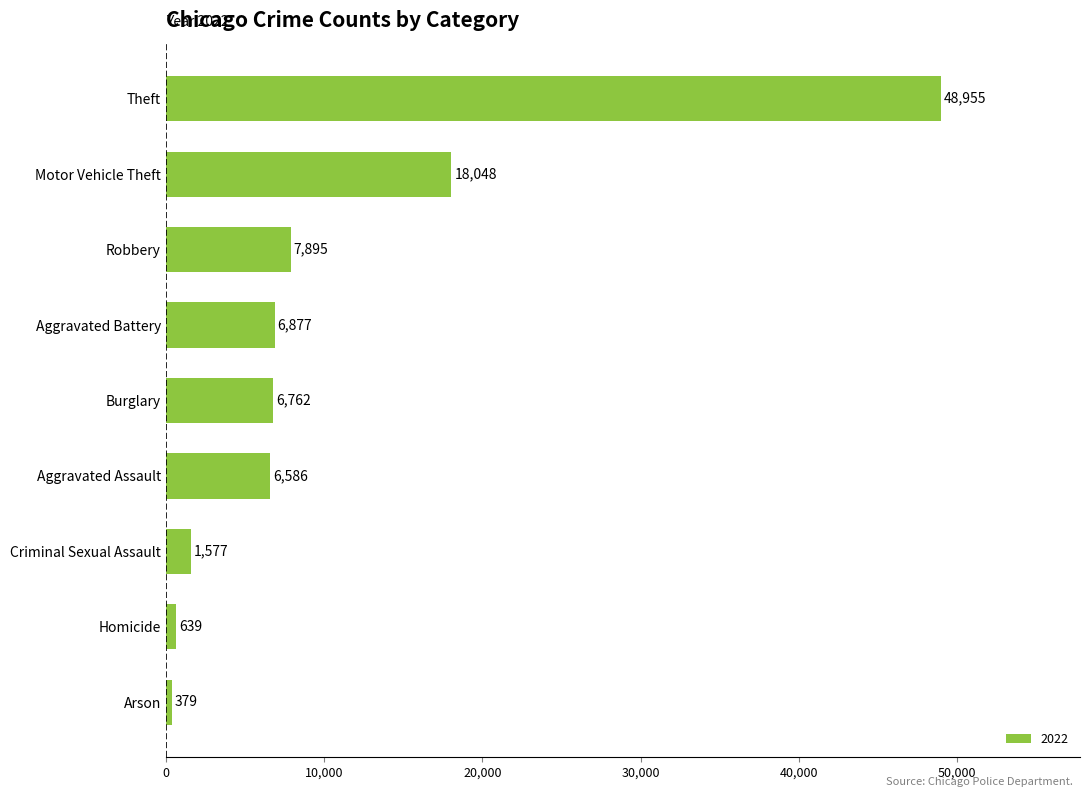

What is the ratio of the value at Theft to the value at Aggravated Battery?

7.1